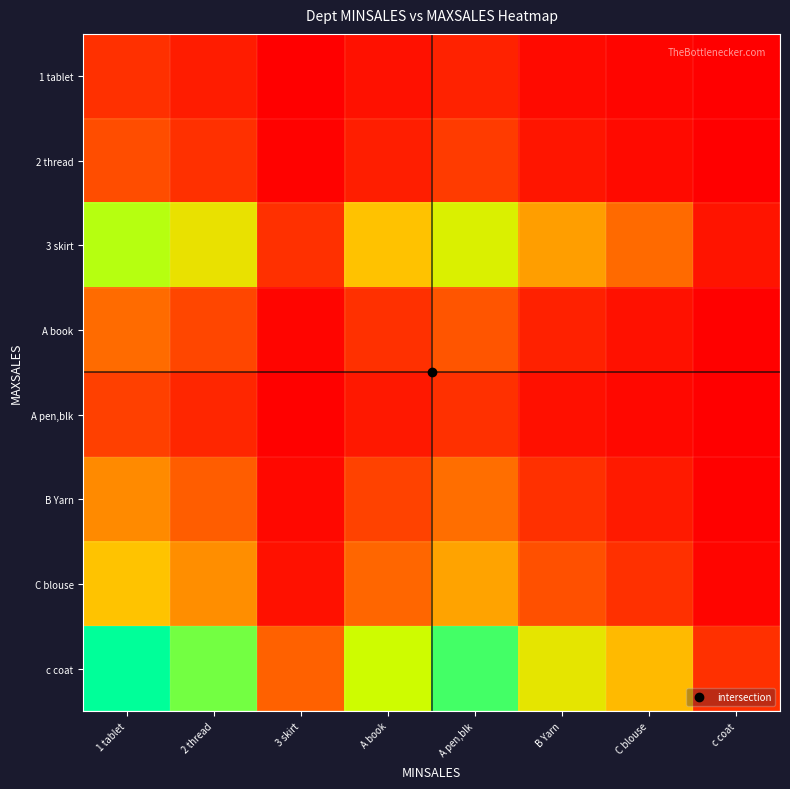

Rank the series at C blouse from lowest to highest value.

1 tablet, A pen,blk, 2 thread, A book, B Yarn, C blouse, 3 skirt, c coat